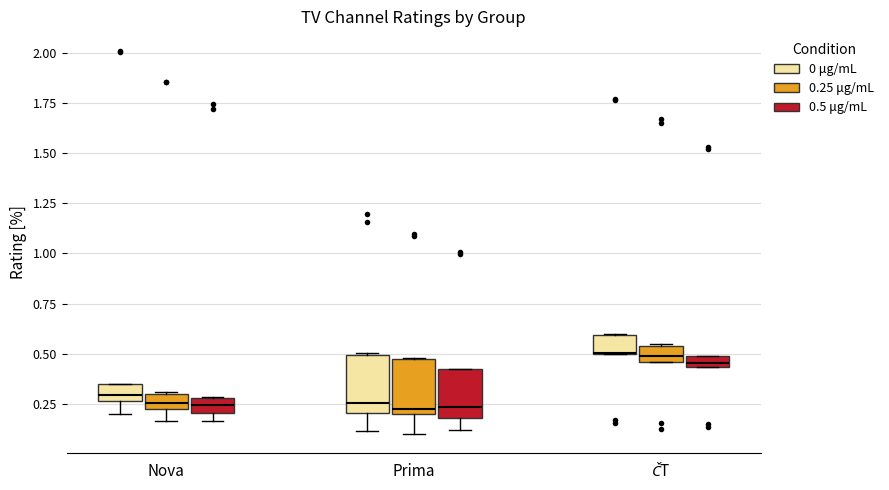

Where does the lower whisker of the box for Nova (0 μg/mL) end on the y-axis? The values are not printed on the chart, so give them approximately, as read against the axis.

0.20